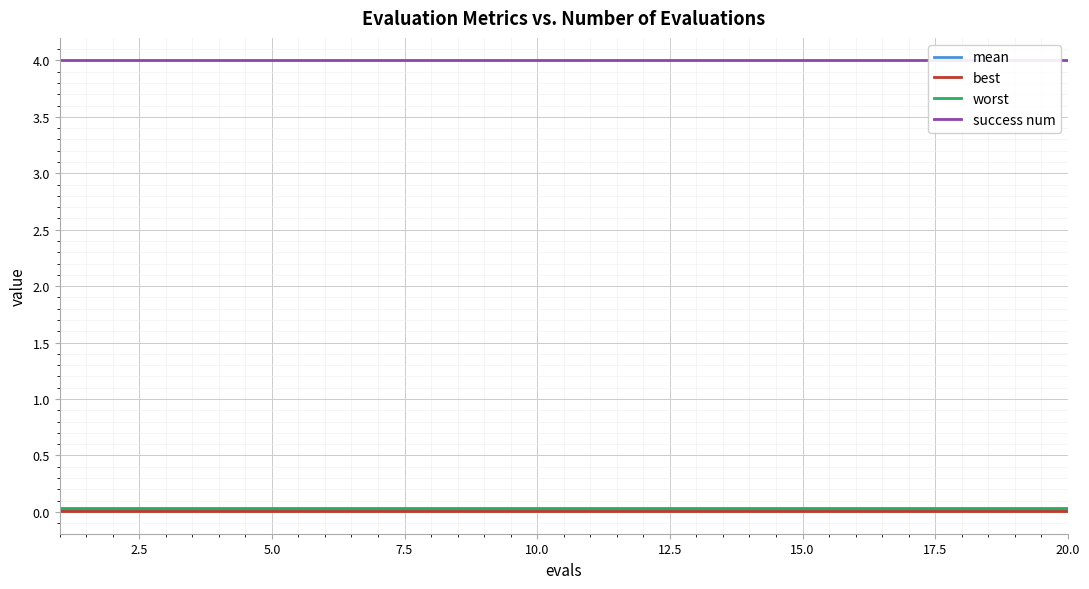

The best series shows 0.0 at 5.0. True or false?

True